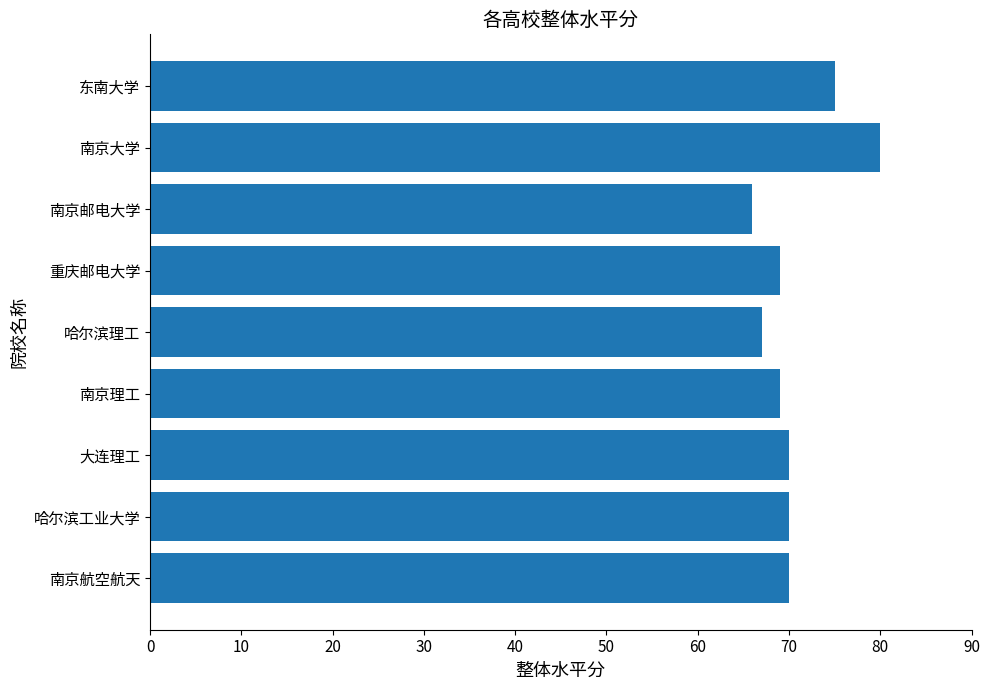

Does the chart contain stacked bars?

No